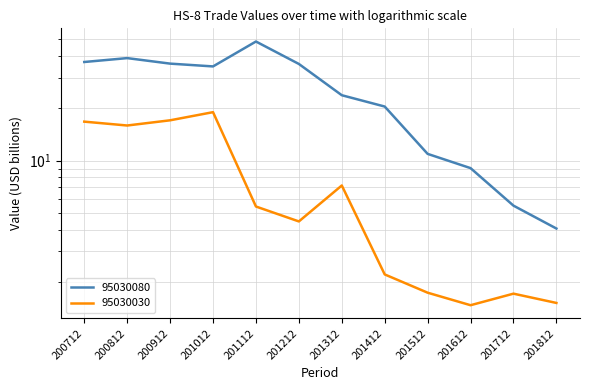

True or false: 95030080 and 95030030 intersect in this chart.

False